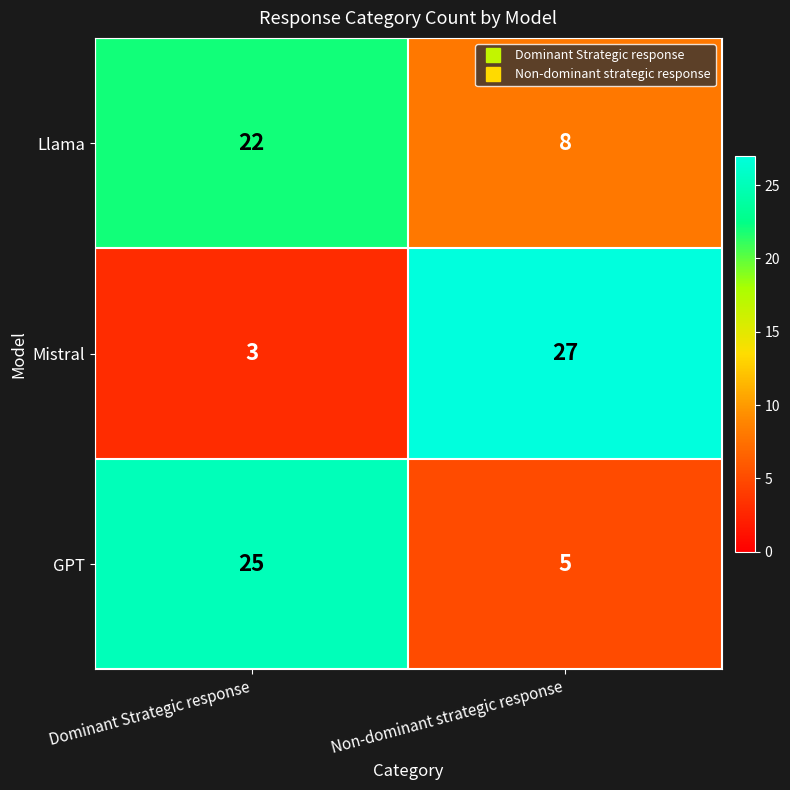

Read the Mistral value at Non-dominant strategic response.

27